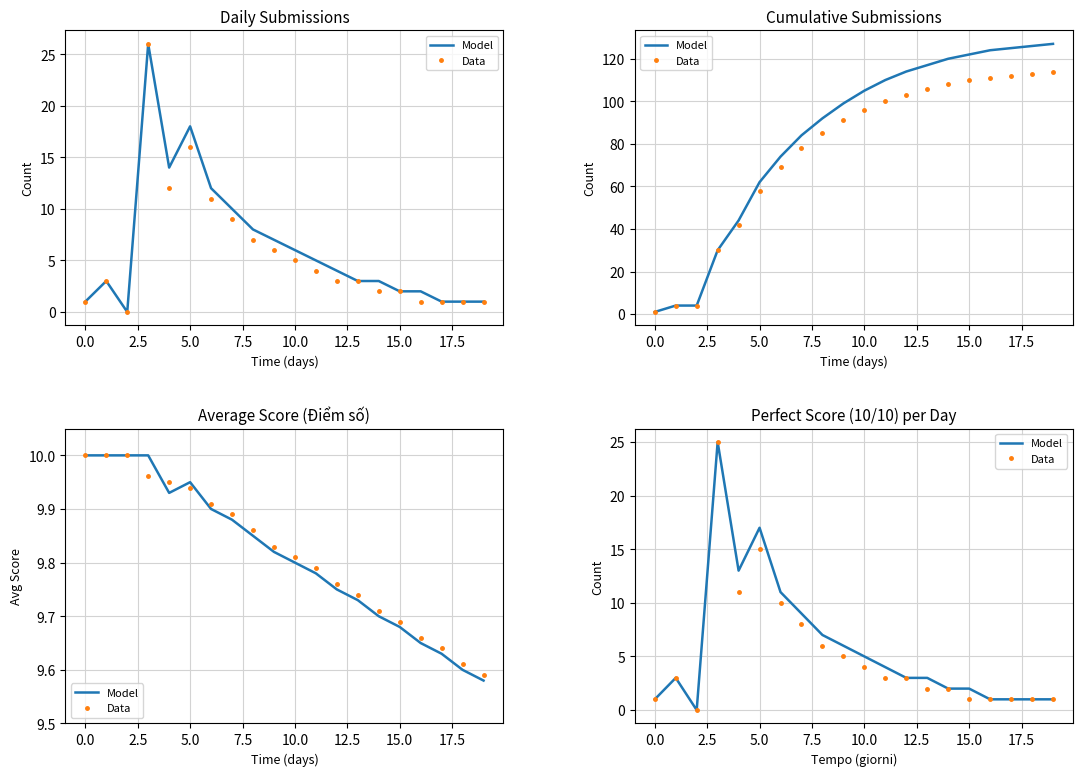

Which has a higher value, 19 or 10.0?

10.0